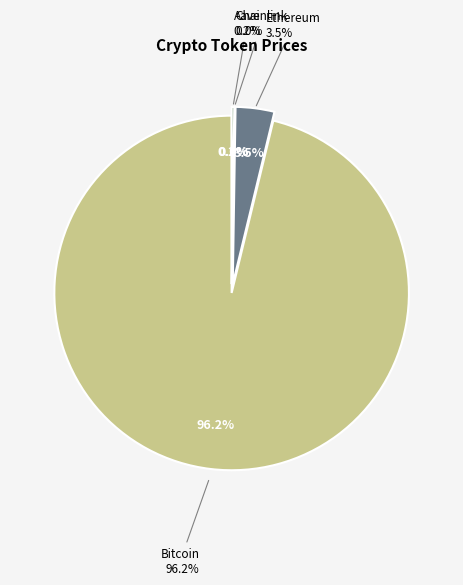

The Ethereum slice represents 1% of the pie. True or false?

False